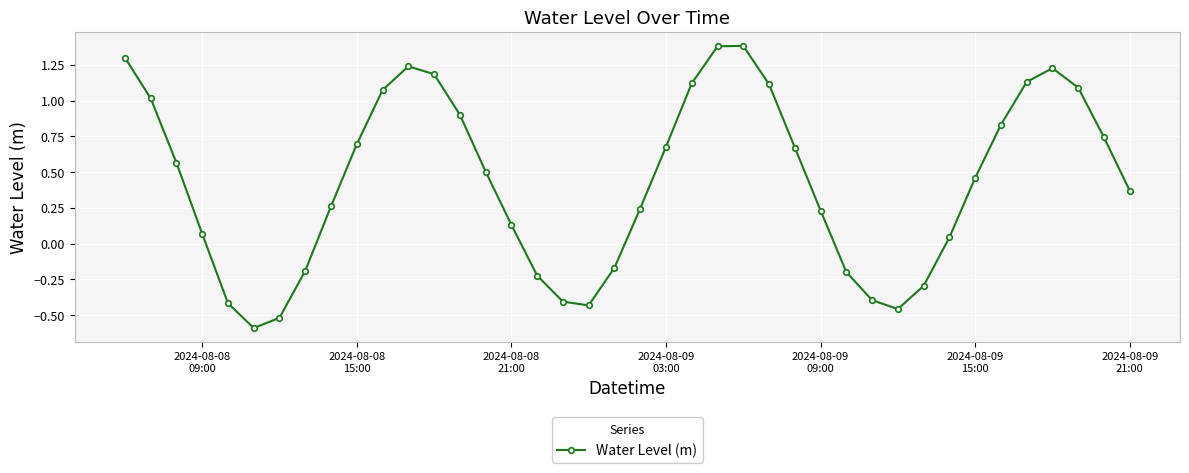

What is the greatest value displayed?

1.4